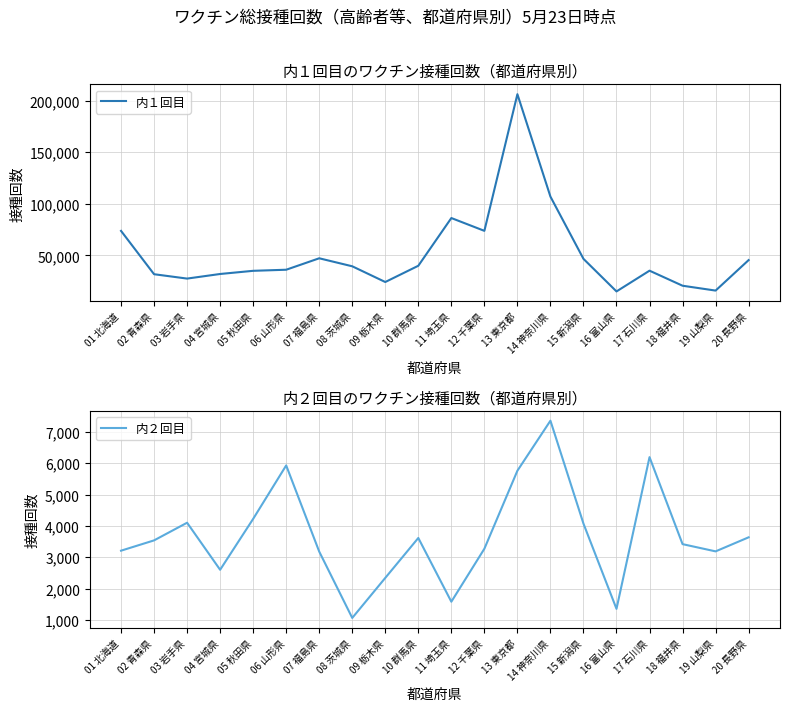

Reading left to right, what are all the values shown in this chart?

内１回目: 73824	31860	27629	32084	35151	36204	47289	39534	24309	40045	86265	73865	206207	107005	46739	15187	35283	20716	16006	45534
内２回目: 3208	3537	4101	2598	4224	5931	3179	1060	2339	3614	1578	3270	5762	7360	4072	1350	6196	3417	3186	3635